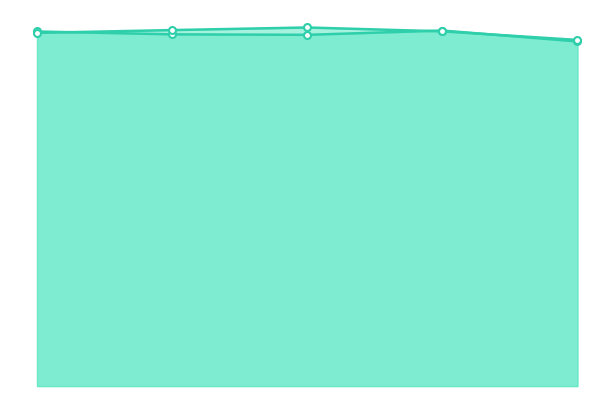

Rank the categories by Portfolio Value value from lowest to highest.

4, 2, 1, 0, 3